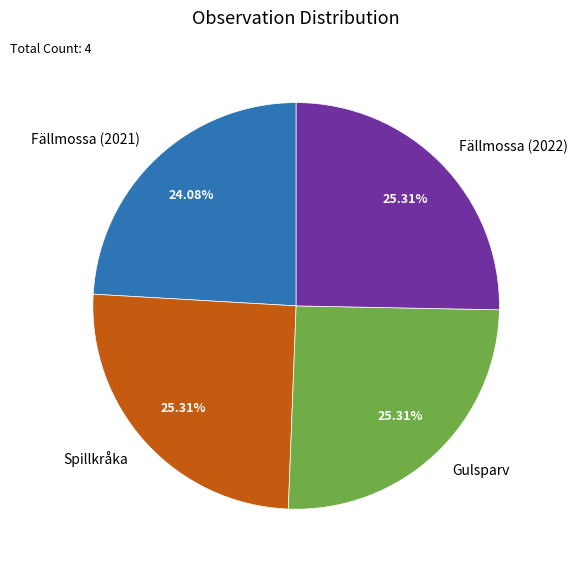

Between Fällmossa (2022) and Fällmossa (2021), which is larger?

Fällmossa (2022)